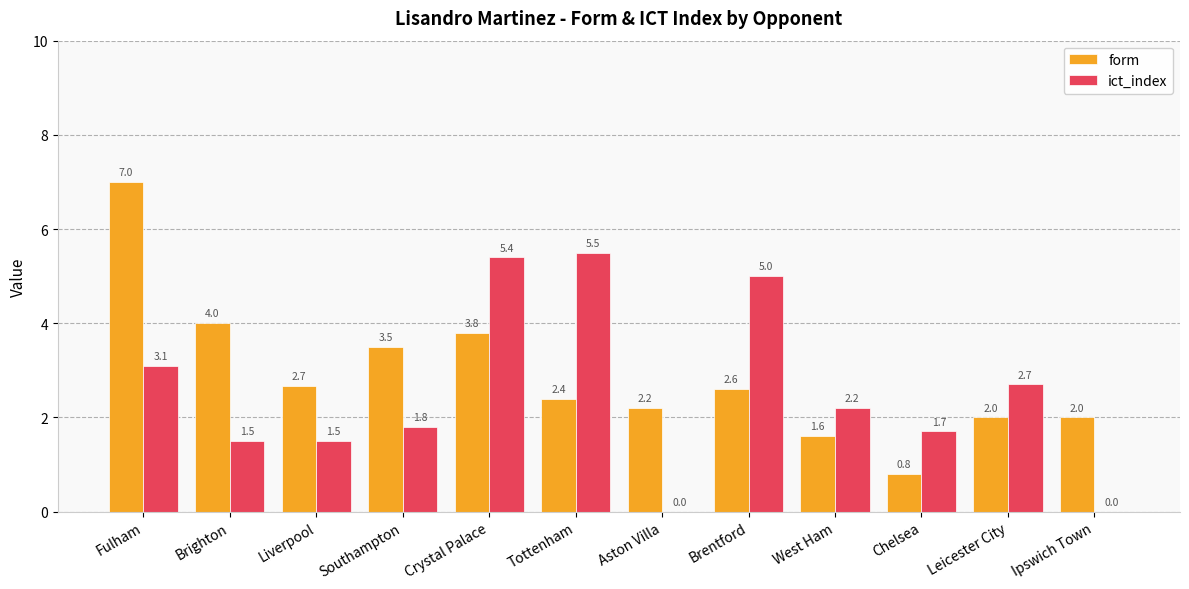

What is the sum of all ict_index values?

30.4